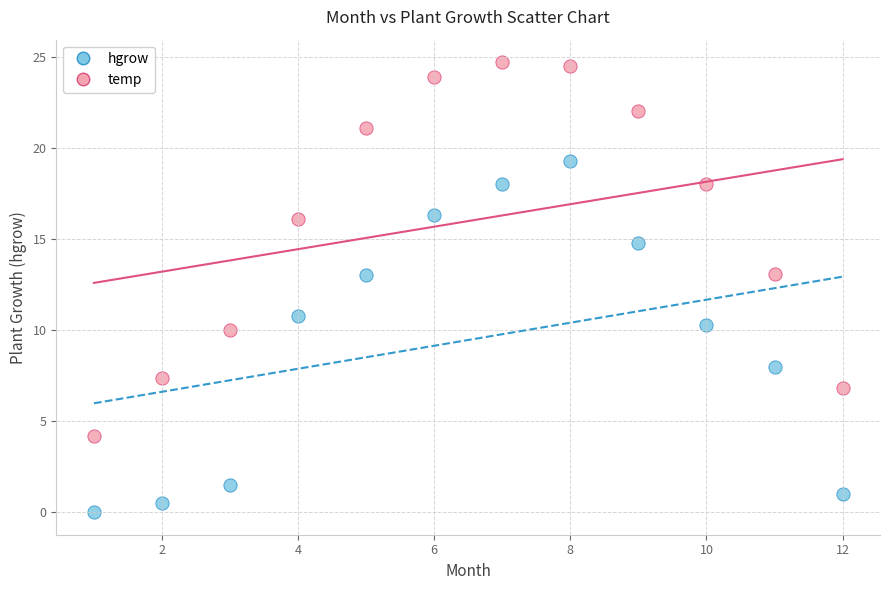

Across all data points, what is the range of X values (max minus min)?

11.0